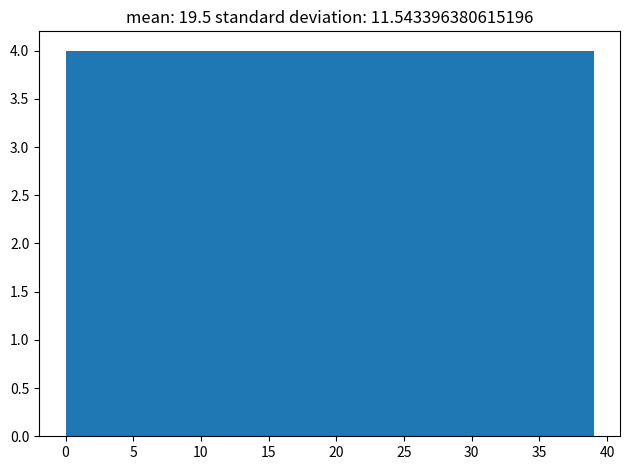

Reading left to right, transcribe this chart: for each bar, give the range it covers on the x-axis and its height. Neither the bar edges nor the heights are printed on the chart, so give them approximately, as read against the axes.

0.0 to 3.9: 4
3.9 to 7.8: 4
7.8 to 11.7: 4
11.7 to 15.6: 4
15.6 to 19.5: 4
19.5 to 23.4: 4
23.4 to 27.3: 4
27.3 to 31.2: 4
31.2 to 35.1: 4
35.1 to 39.0: 4